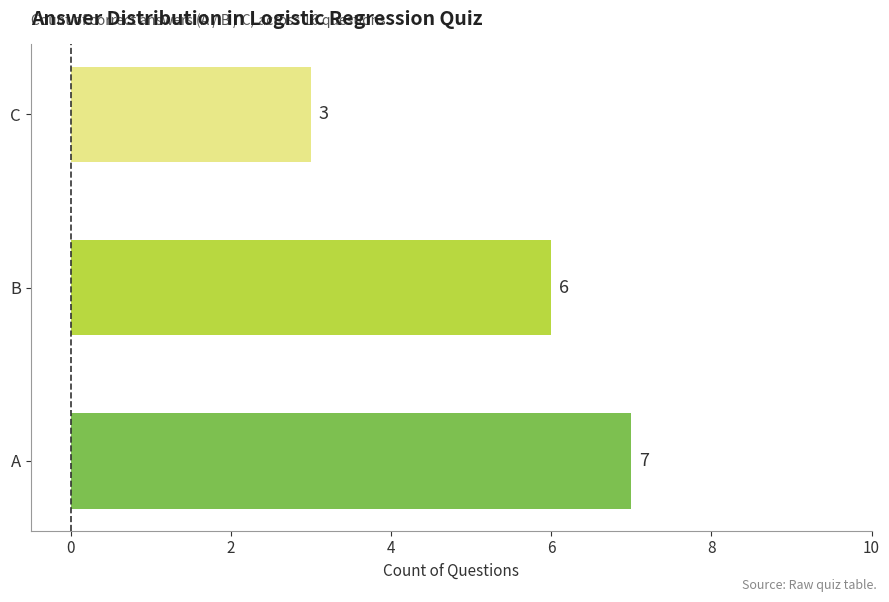

Is it true that the value at C is 3?

True